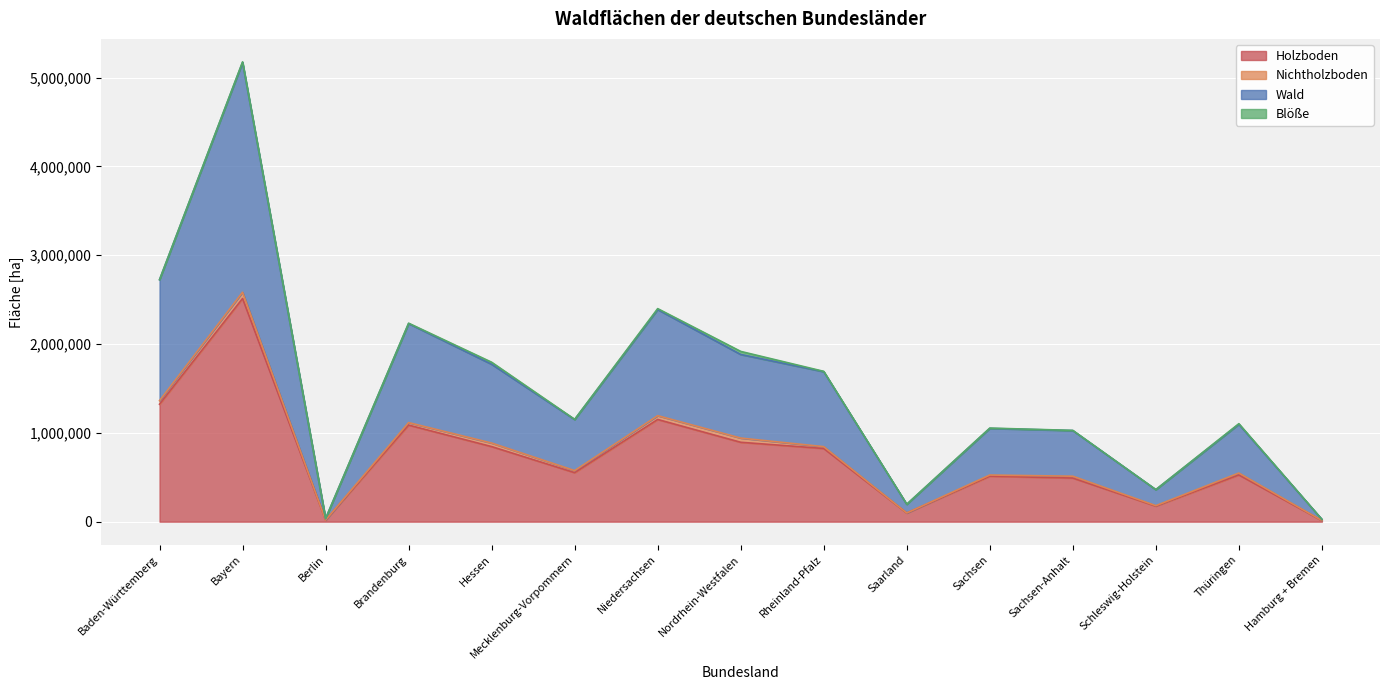

The value of Holzboden at Saarland is 134824. True or false?

False